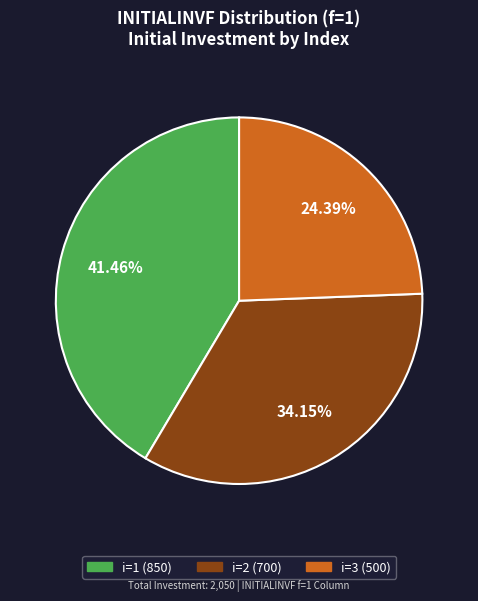

How much of the chart is everything except i=3?

75.6%